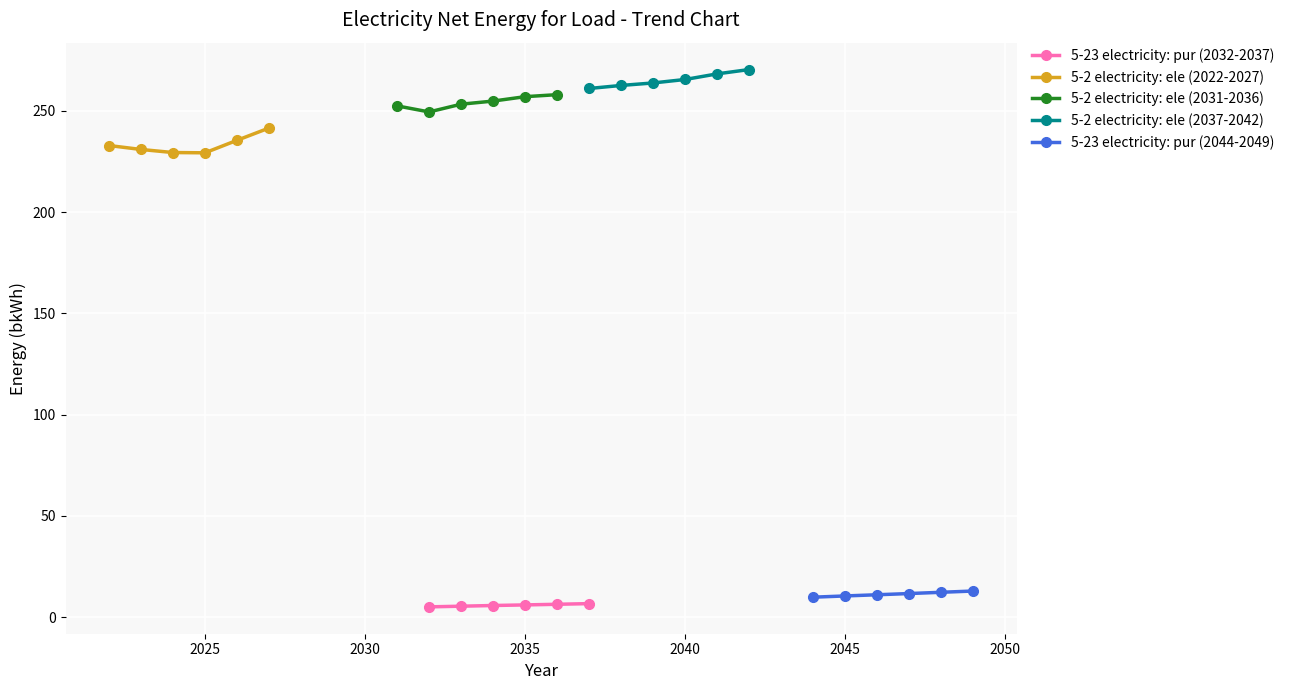

What is the difference between the maximum and minimum values in the 5-23 electricity: pur (2044-2049) series?

3.0